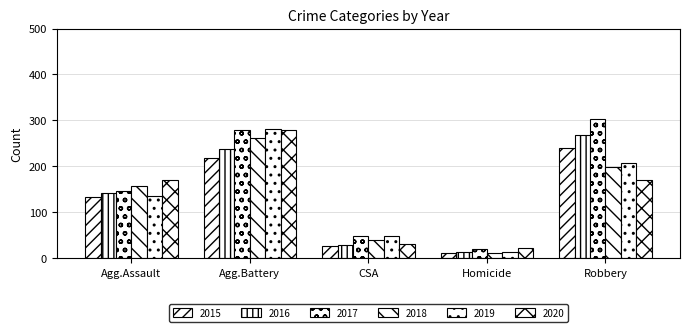

Which label corresponds to the largest value in the chart?

Robbery